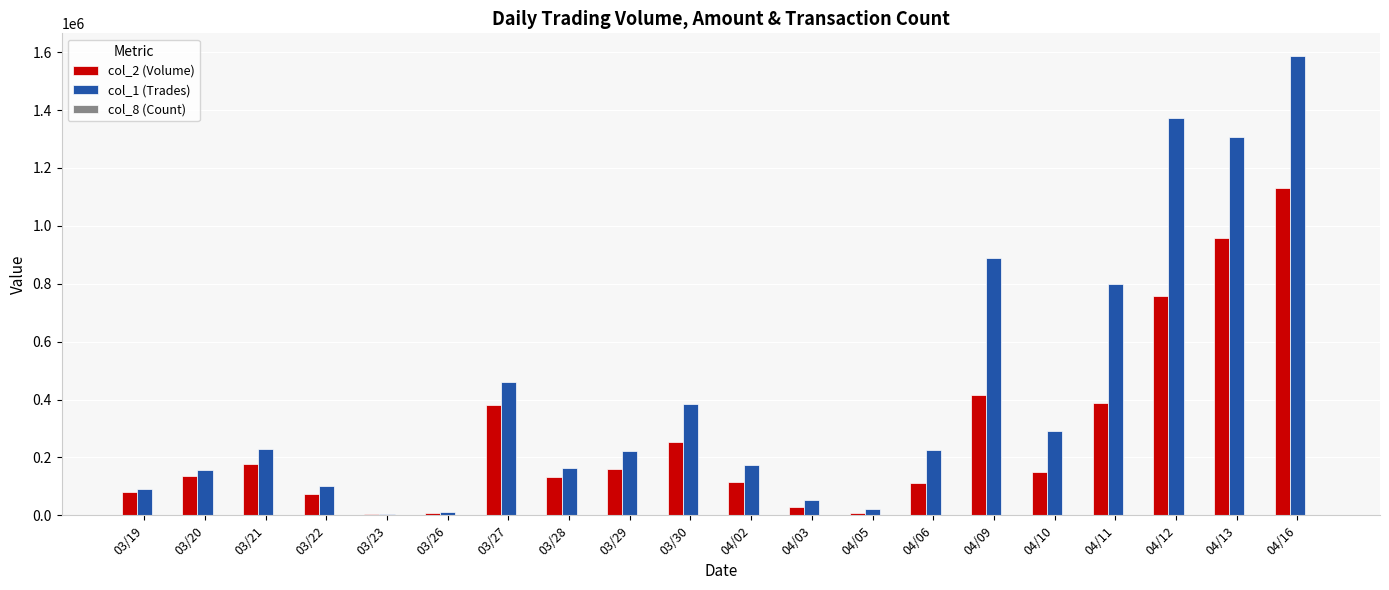

At which label does col_1 (Trades) reach its peak?

04/16